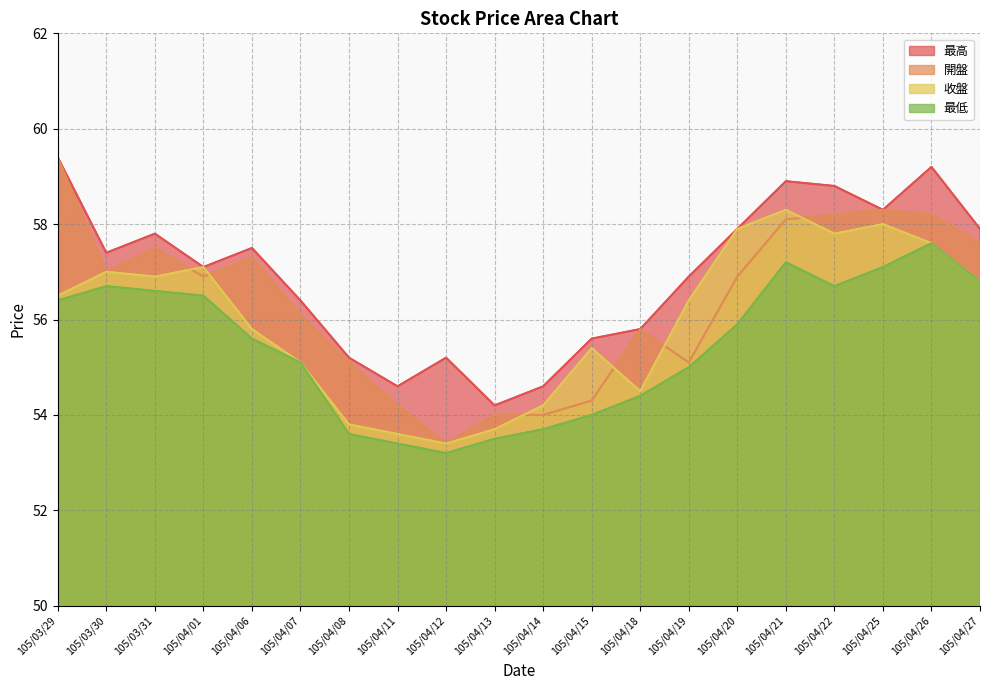

True or false: 最高 and 最低 intersect in this chart.

False